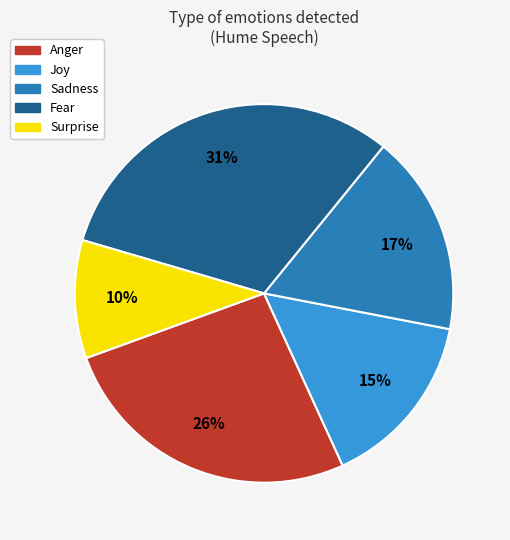

Which has a higher value, Surprise or Anger?

Anger